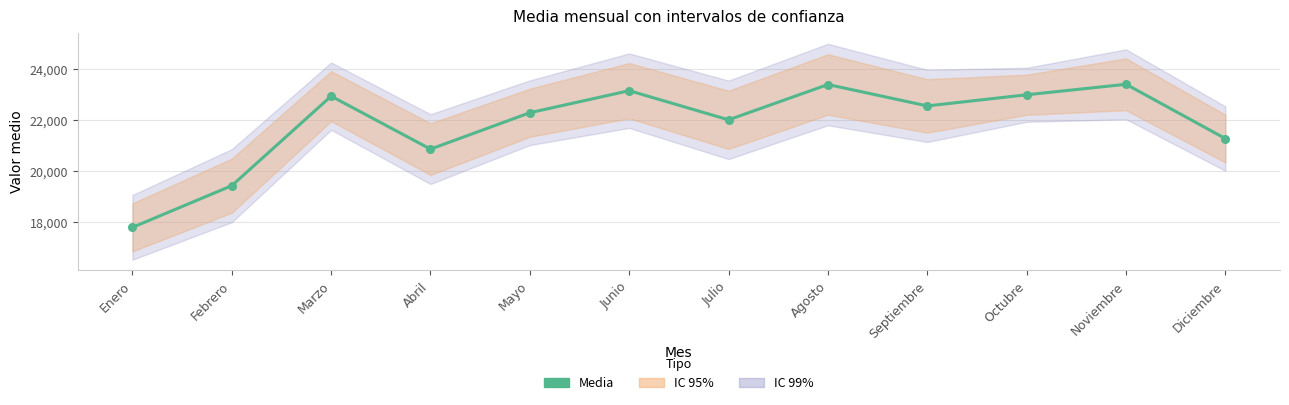

What is the ratio of the value at Abril to the value at Mayo?

0.9